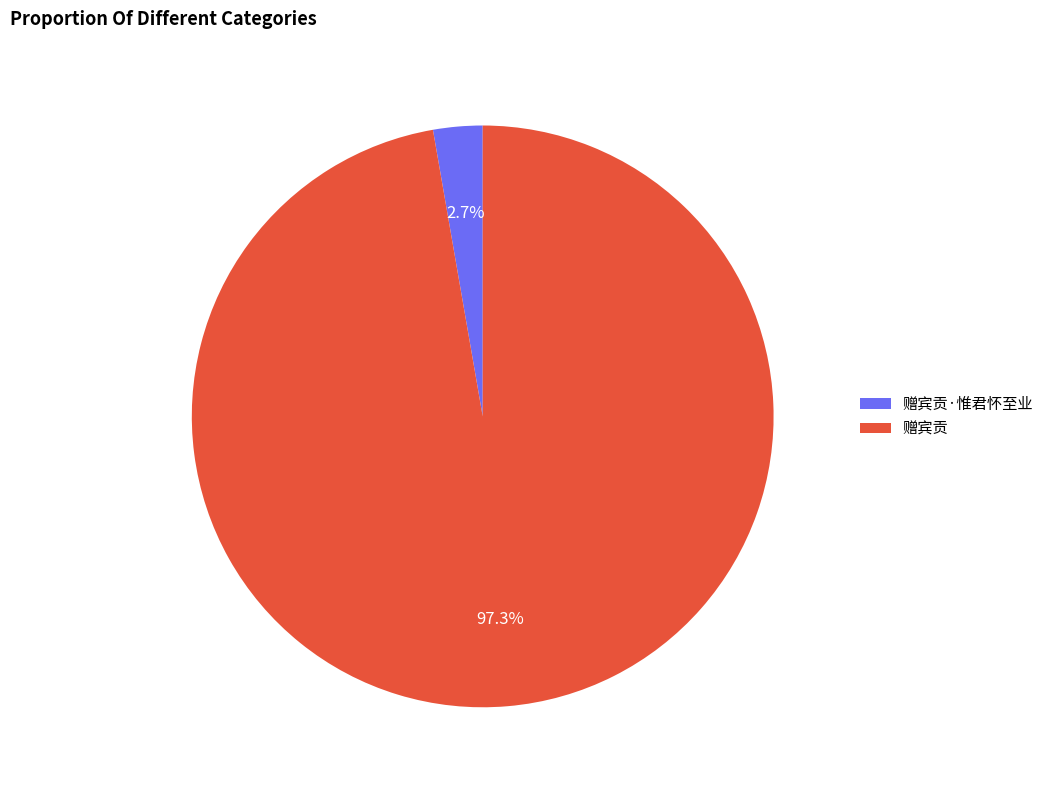

Count the number of slices in the pie.

2